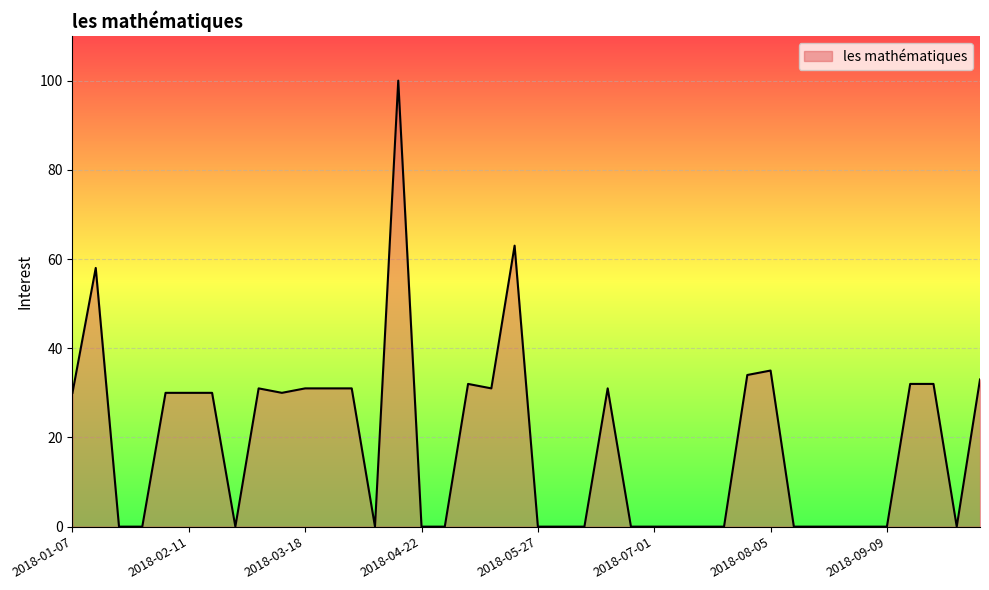

What is the greatest value displayed?

100